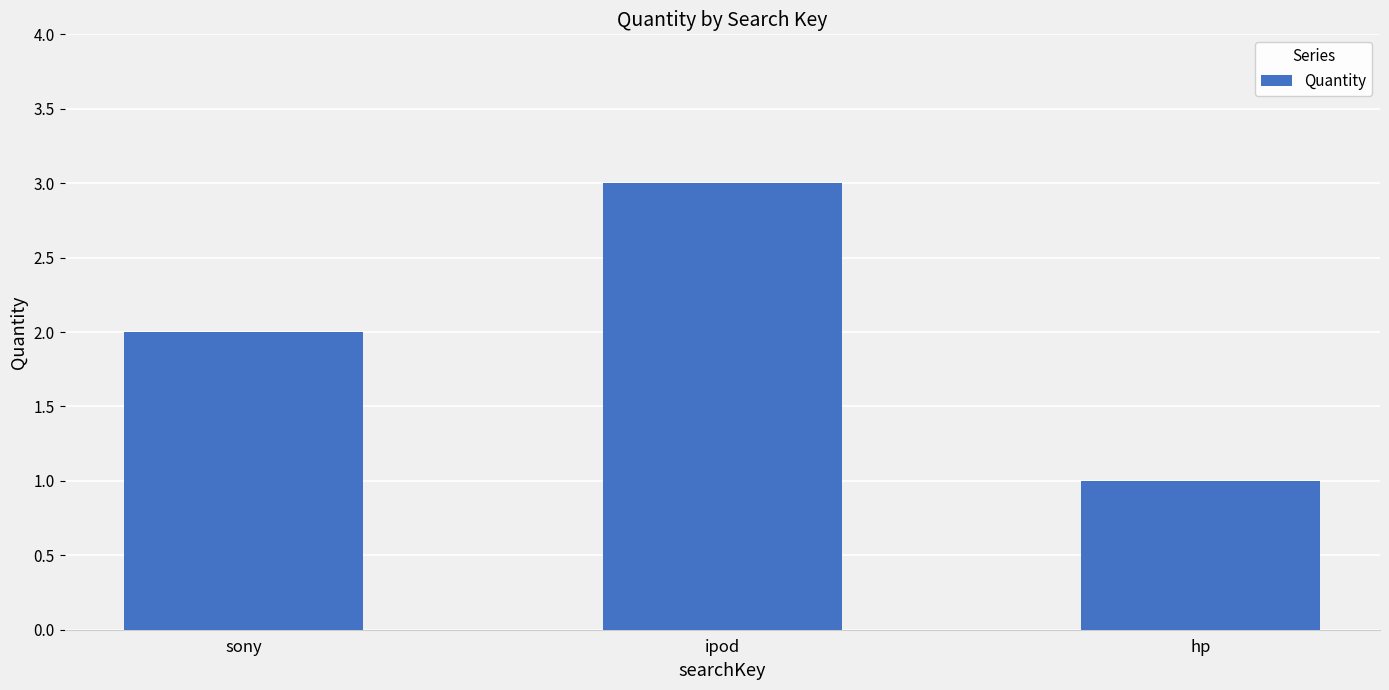

Rank the categories by value from highest to lowest.

ipod, sony, hp